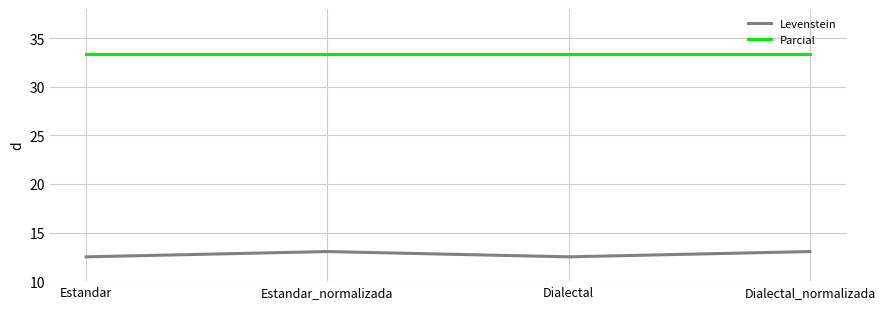

What position from the right is Dialectal?

2